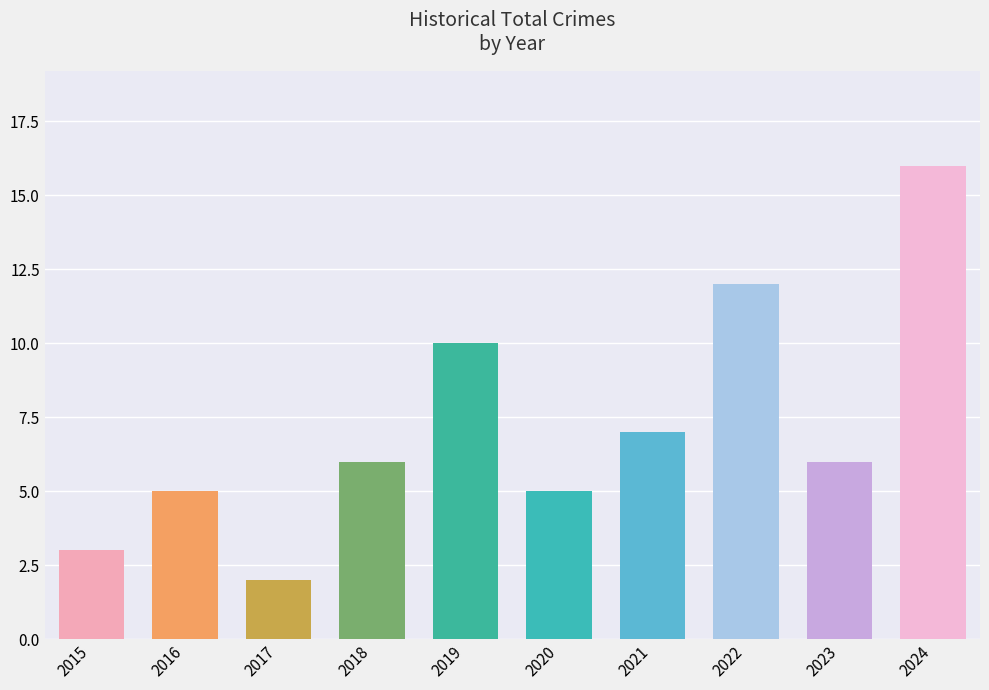

Are the bars horizontal?

No